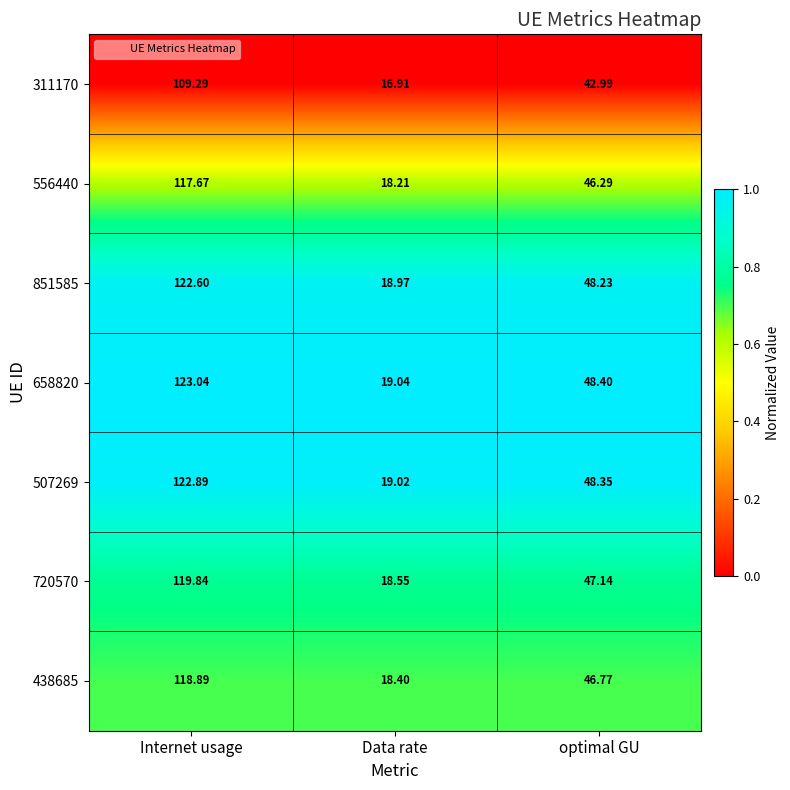

Where is 720570 nearest to the value 69?

optimal GU